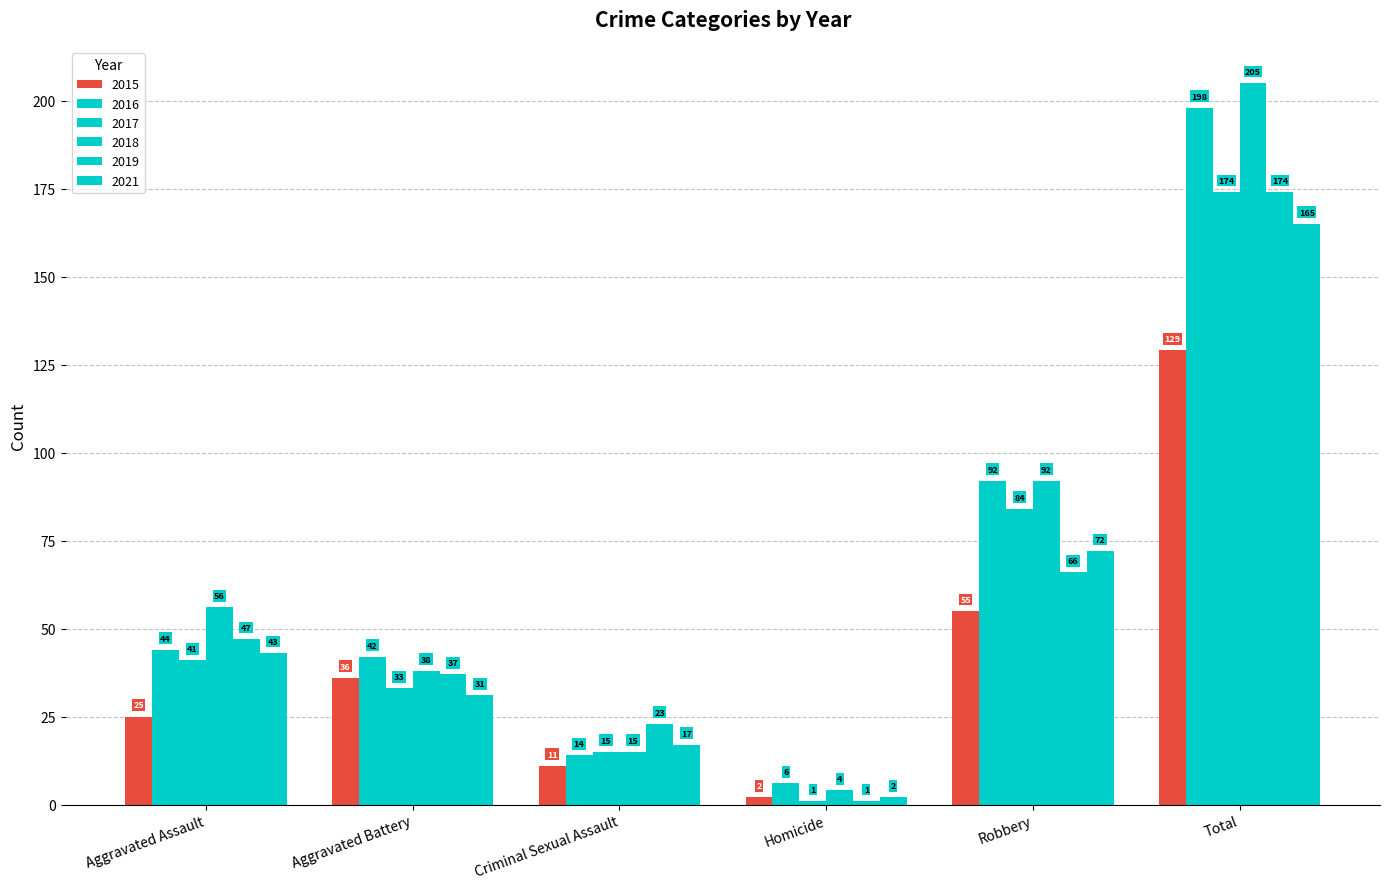

Reading left to right, transcribe all the data shown in this chart.

2015: Aggravated Assault=25	Aggravated Battery=36	Criminal Sexual Assault=11	Homicide=2	Robbery=55	Total=129
2016: Aggravated Assault=44	Aggravated Battery=42	Criminal Sexual Assault=14	Homicide=6	Robbery=92	Total=198
2017: Aggravated Assault=41	Aggravated Battery=33	Criminal Sexual Assault=15	Homicide=1	Robbery=84	Total=174
2018: Aggravated Assault=56	Aggravated Battery=38	Criminal Sexual Assault=15	Homicide=4	Robbery=92	Total=205
2019: Aggravated Assault=47	Aggravated Battery=37	Criminal Sexual Assault=23	Homicide=1	Robbery=66	Total=174
2021: Aggravated Assault=43	Aggravated Battery=31	Criminal Sexual Assault=17	Homicide=2	Robbery=72	Total=165